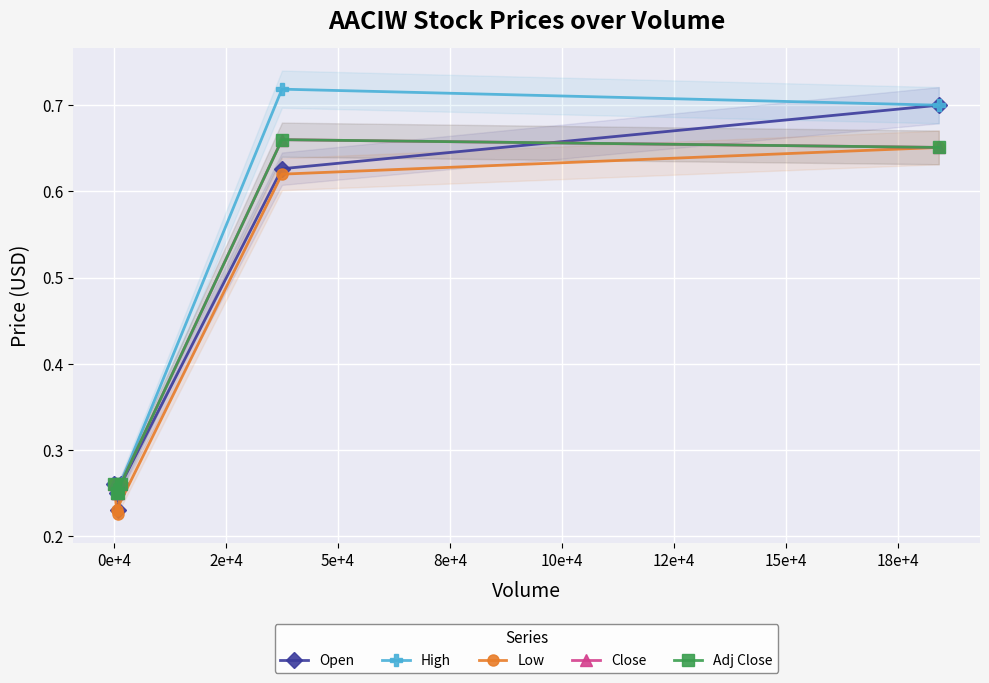

Reading left to right, what are all the values shown in this chart?

Open: 0.2	0.3	0.3	0.2	0.6	0.7
High: 0.2	0.3	0.3	0.2	0.7	0.7
Low: 0.2	0.3	0.3	0.2	0.6	0.7
Close: 0.2	0.3	0.3	0.2	0.7	0.7
Adj Close: 0.2	0.3	0.3	0.2	0.7	0.7